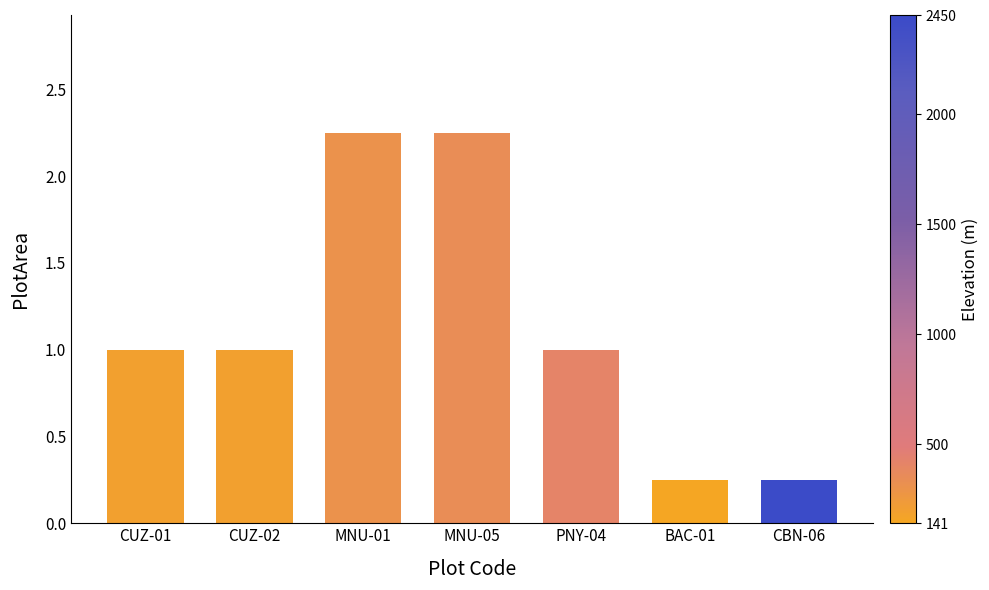

Does the chart contain any negative values?

No